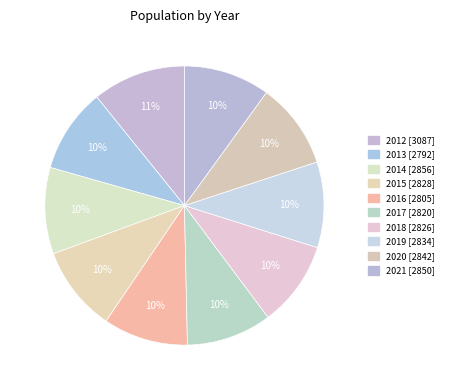

Rank the categories by value from lowest to highest.

2013, 2016, 2017, 2018, 2015, 2019, 2020, 2021, 2014, 2012